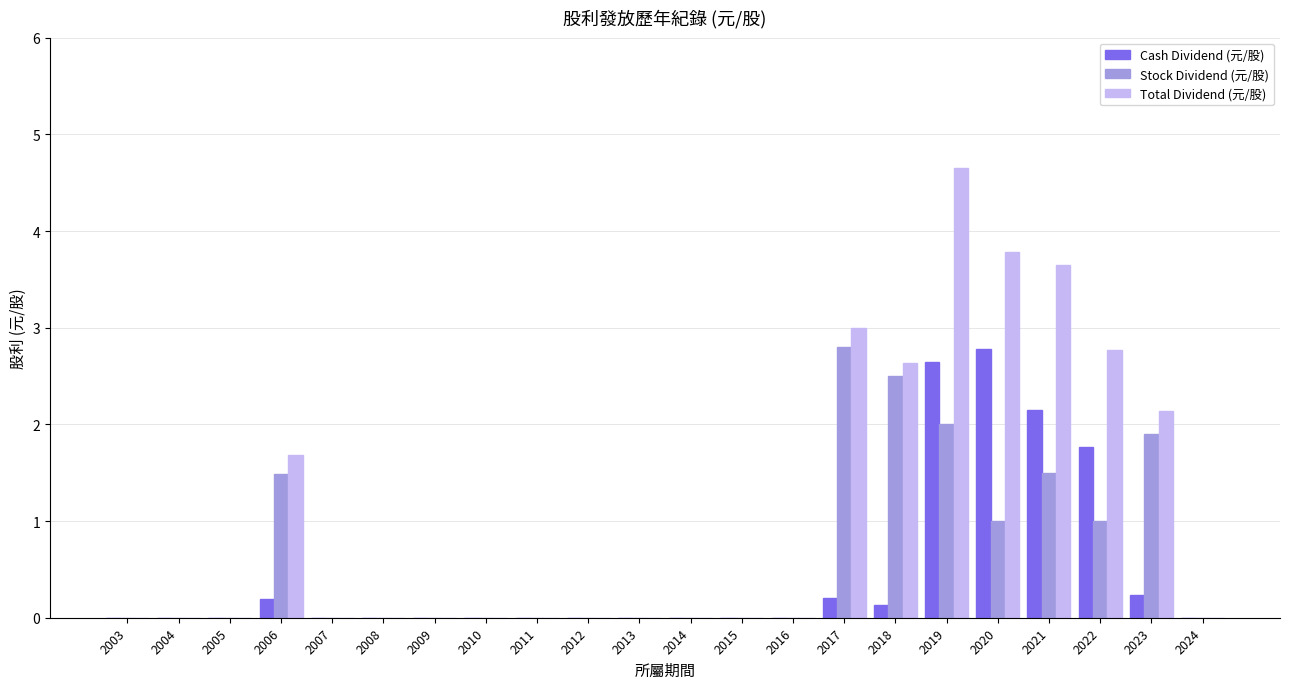

Is it true that Stock Dividend (元/股) equals 1.0 at 2022?

True